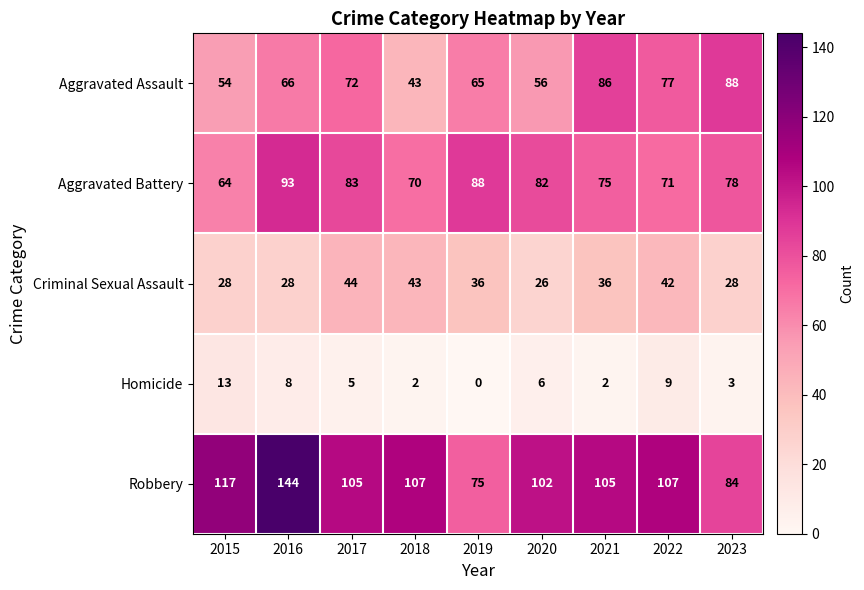

Is it true that Aggravated Battery equals 38 at 2022?

False